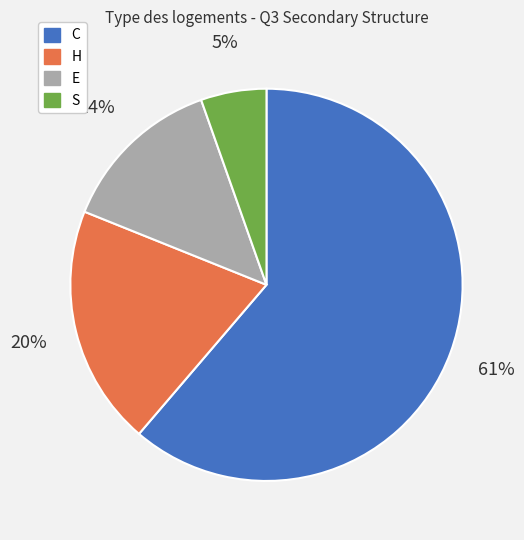

Do H and C together represent more than half of the pie?

Yes